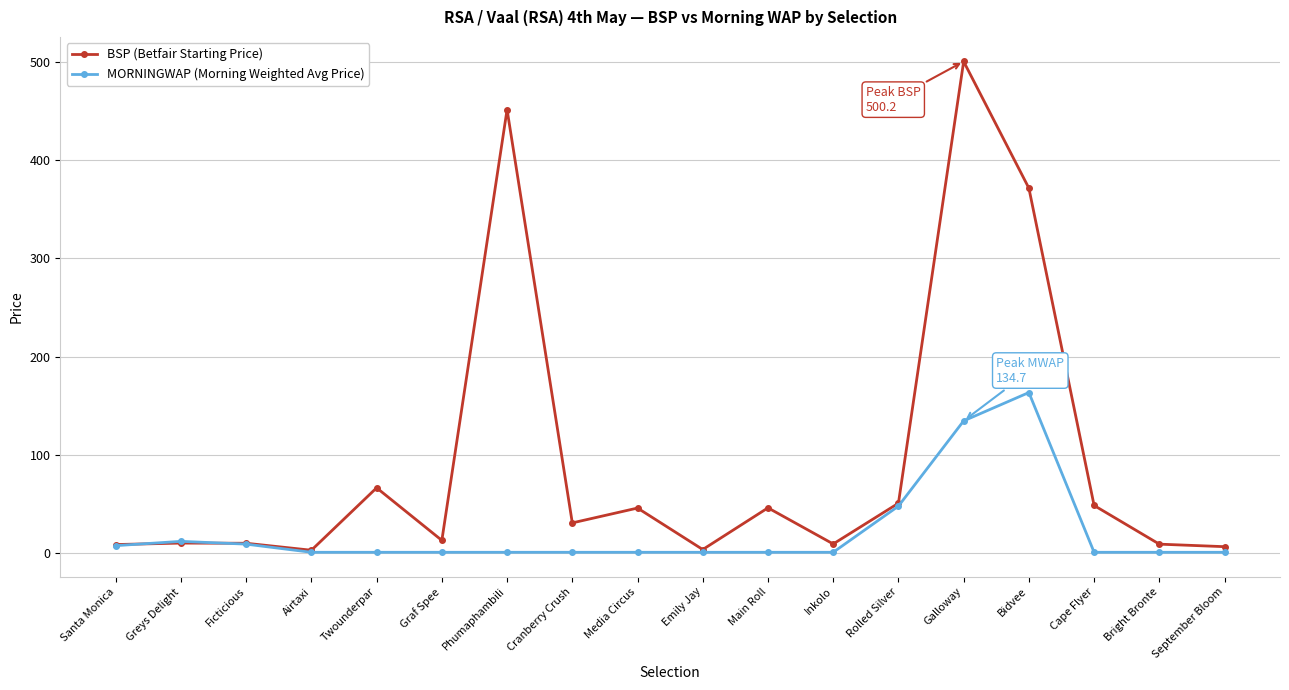

What is the minimum value for BSP (Betfair Starting Price)?

3.1